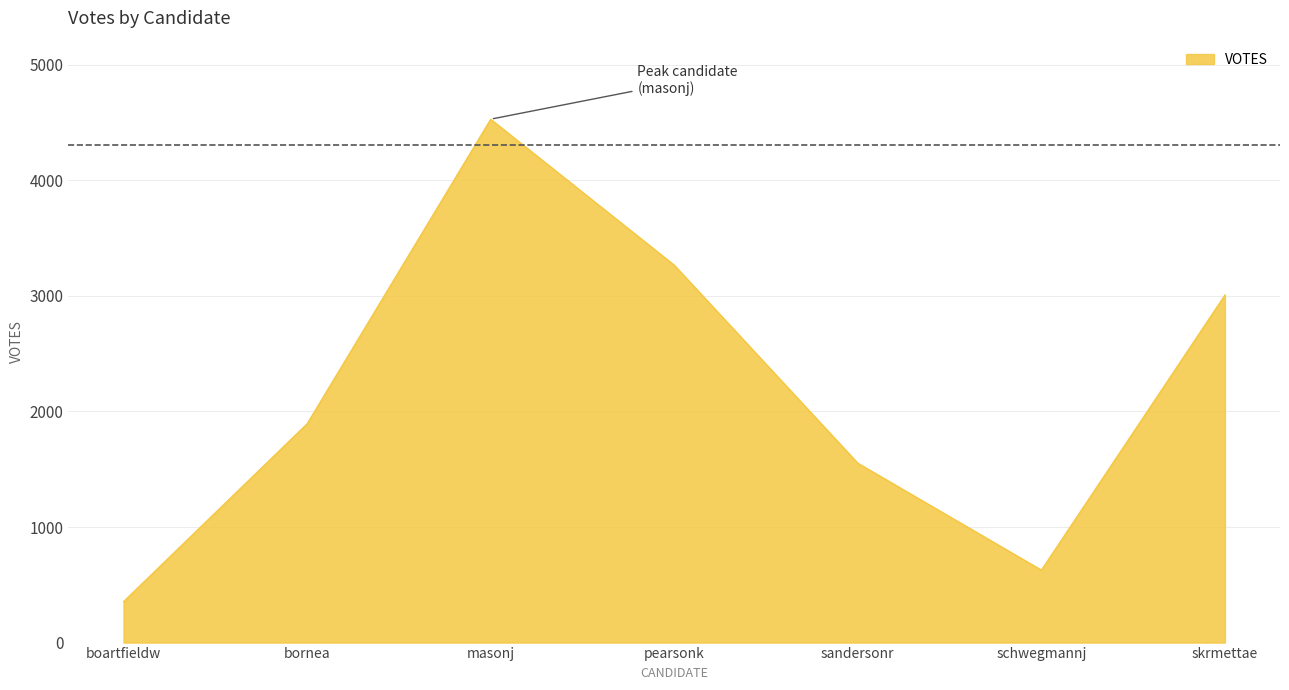

What is the minimum value shown in the chart?

355